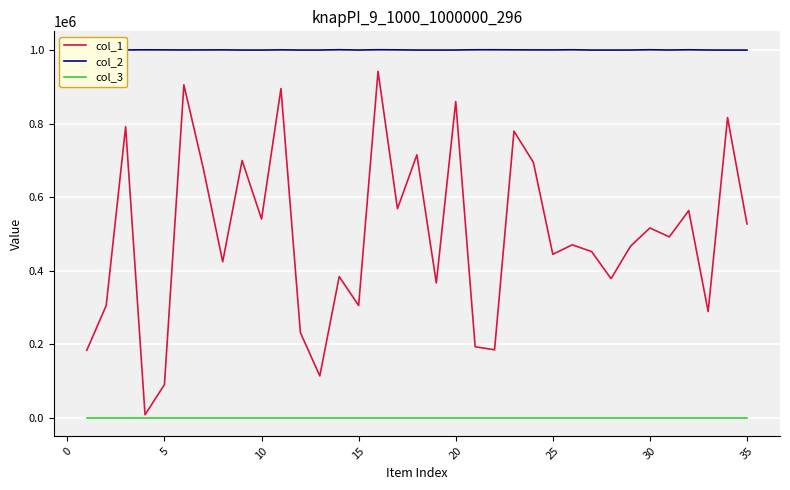

Count the number of data series in this chart.

3